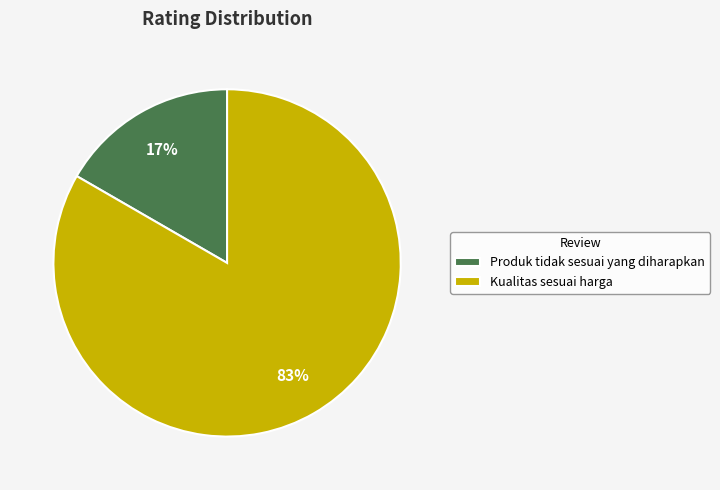

What is the majority slice?

Kualitas sesuai harga